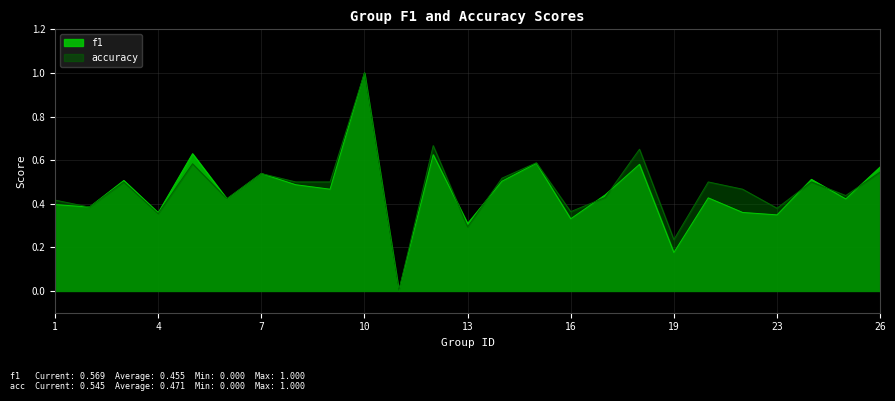

What is the value of the f1 point at the 2nd from the left?

0.4